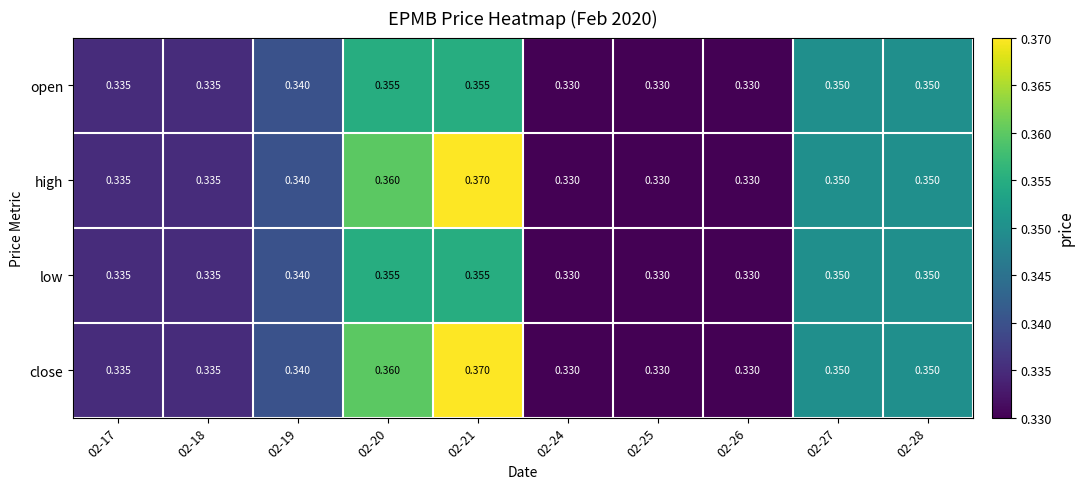

Is the value of open at 02-27 greater than the value of close at 02-19?

Yes